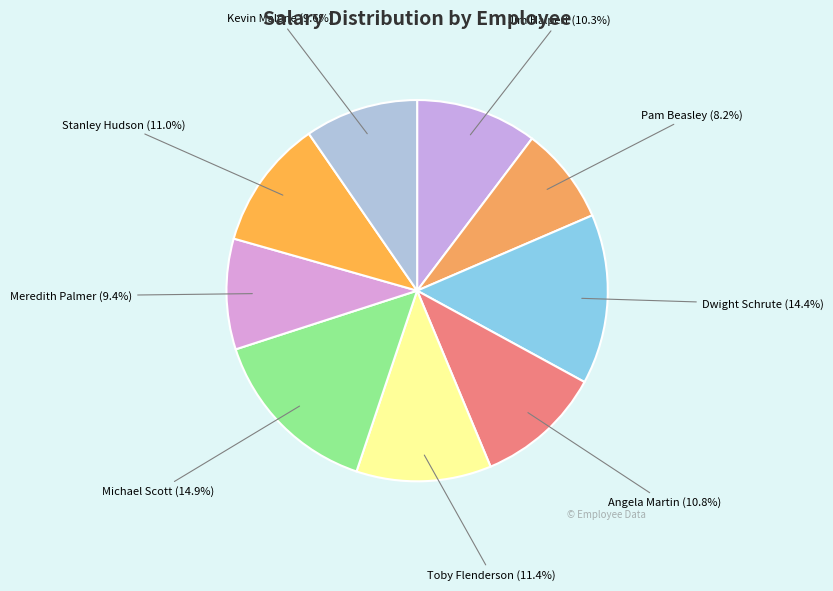

Count the number of slices in the pie.

9